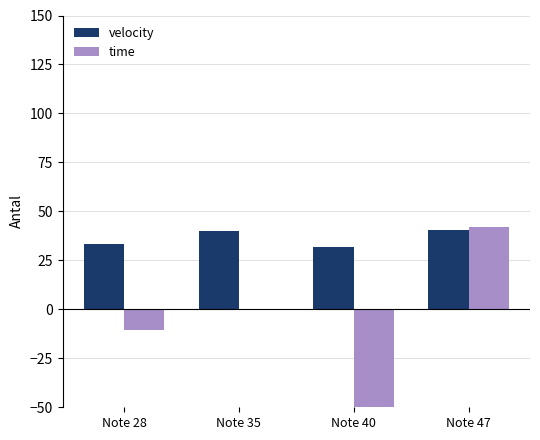

What is the value of the time bar at the 4th from the left?

42.1